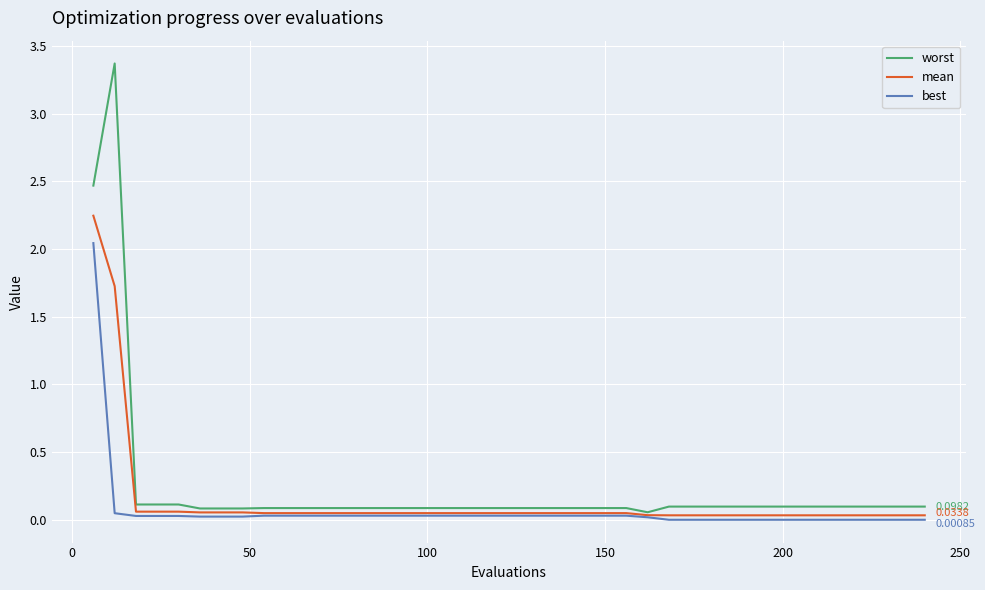

Rank the series by their maximum value, from highest to lowest.

worst, mean, best